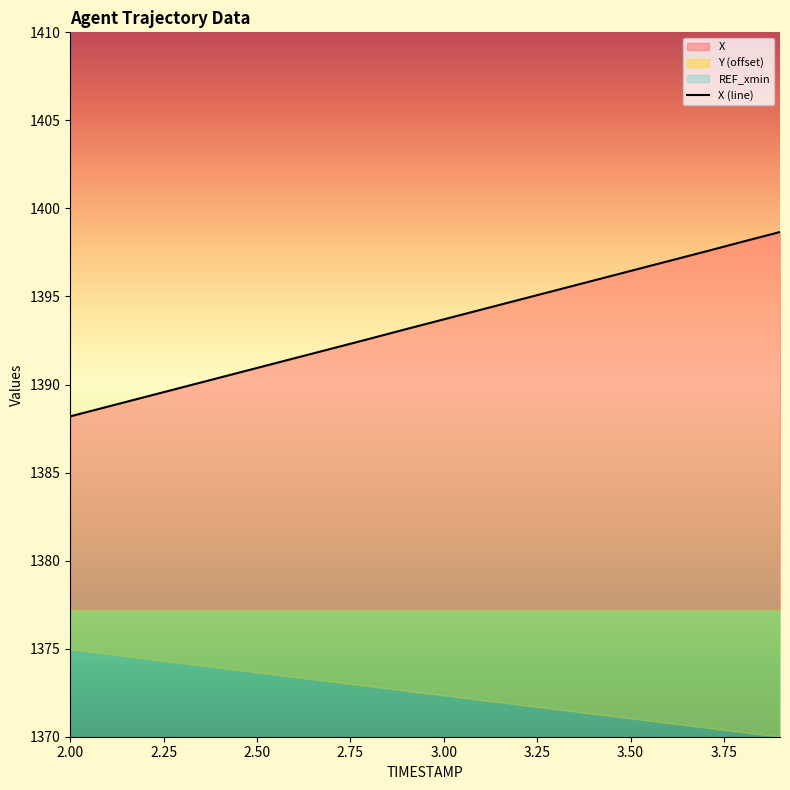

What is the maximum value for X (line)?

1398.7